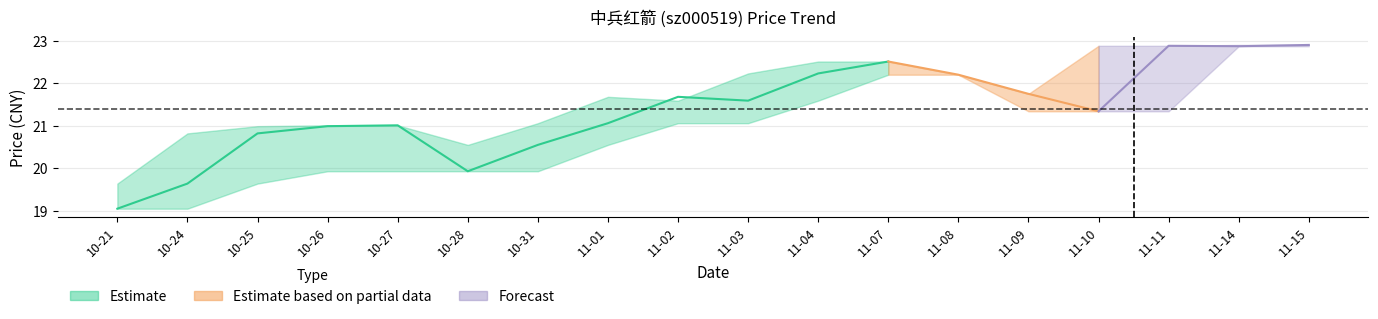

True or false: t_change_upper and price cross at least once.

False